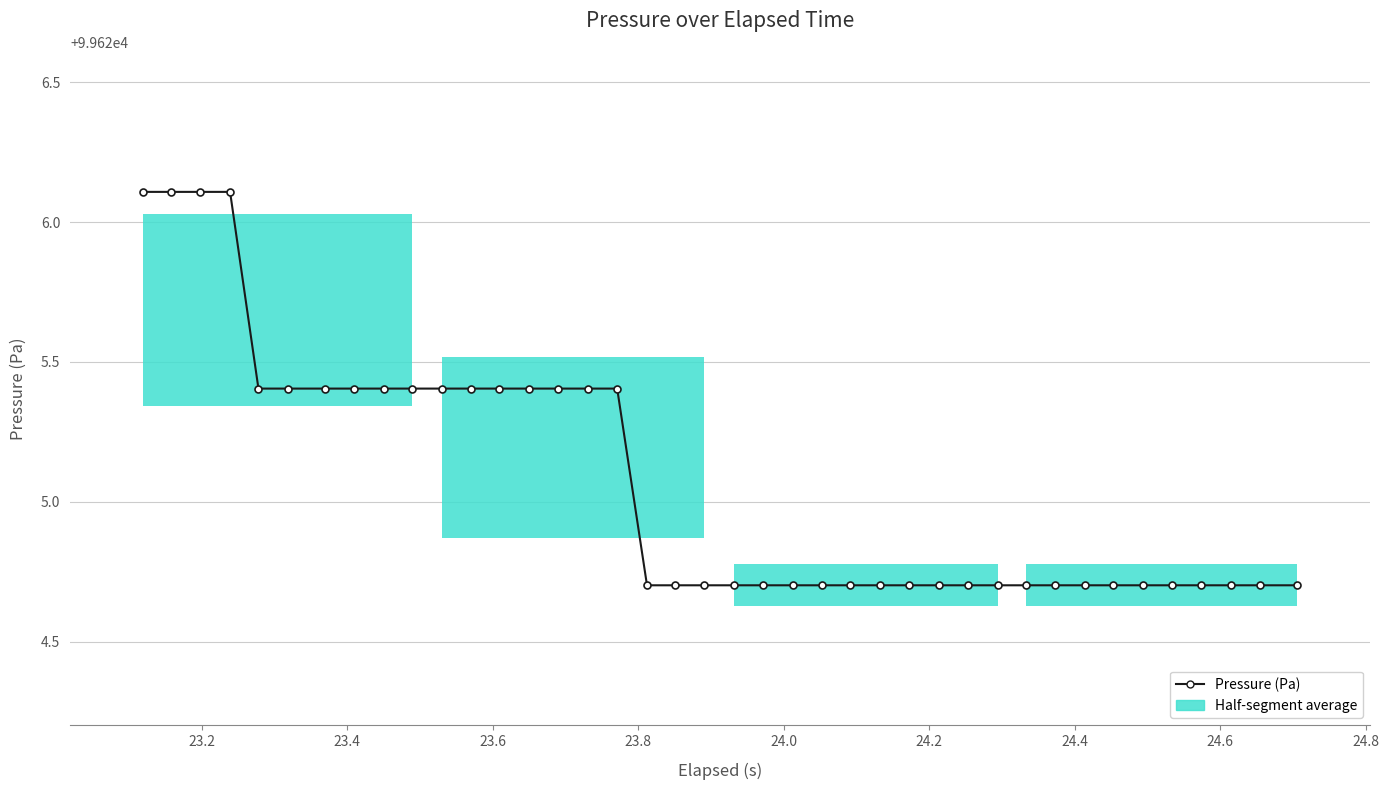

What is the greatest value displayed?

99626.1